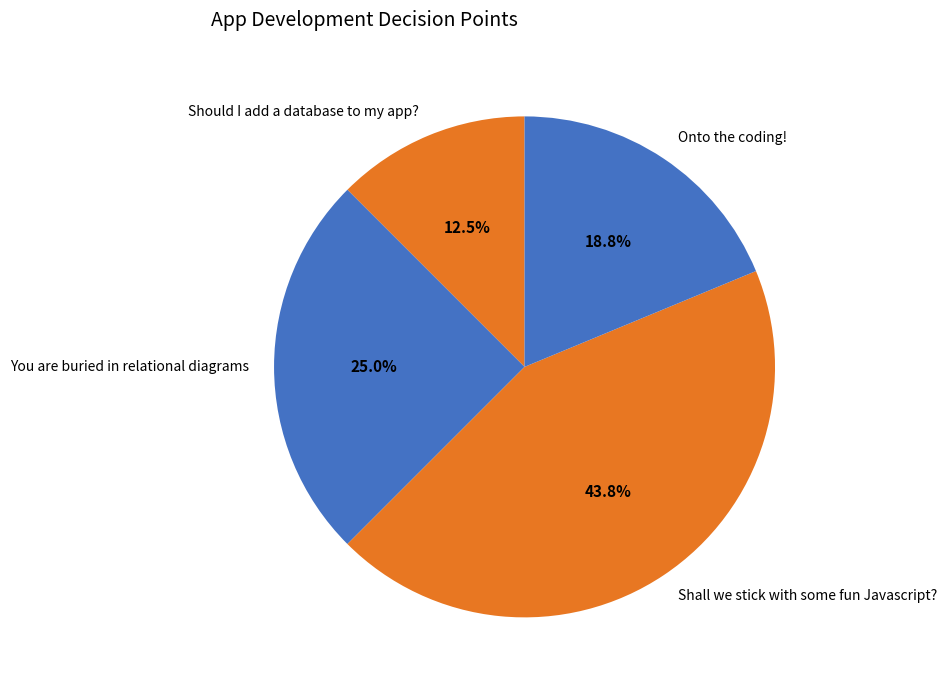

Is there any slice that represents more than half of the pie?

No